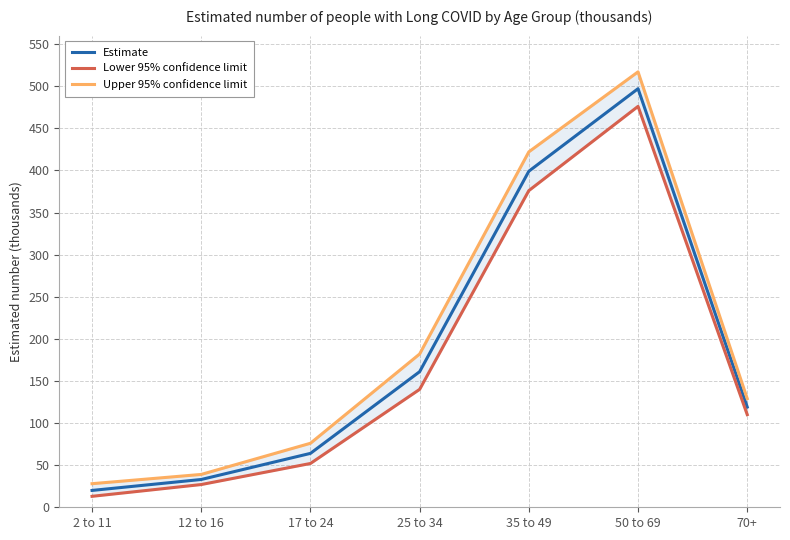

What is the spread (max minus min) of values at 70+?

19